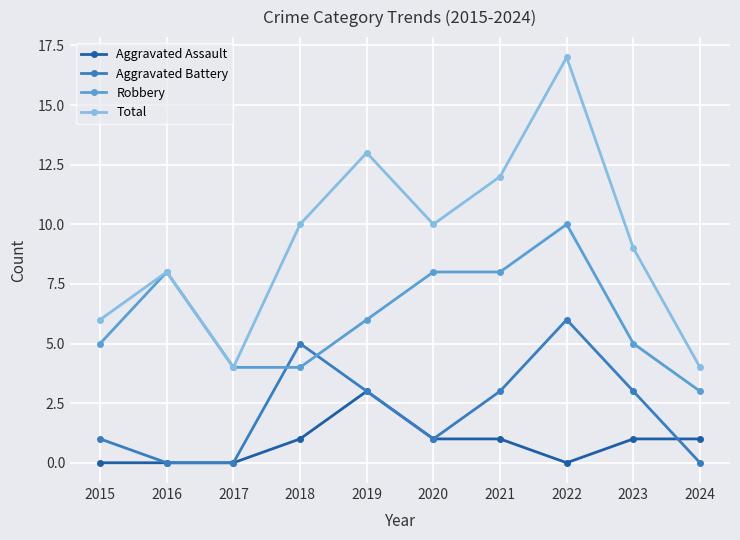

Reading left to right, transcribe all the data shown in this chart.

Aggravated Assault: 2015=0	2016=0	2017=0	2018=1	2019=3	2020=1	2021=1	2022=0	2023=1	2024=1
Aggravated Battery: 2015=1	2016=0	2017=0	2018=5	2019=3	2020=1	2021=3	2022=6	2023=3	2024=0
Robbery: 2015=5	2016=8	2017=4	2018=4	2019=6	2020=8	2021=8	2022=10	2023=5	2024=3
Total: 2015=6	2016=8	2017=4	2018=10	2019=13	2020=10	2021=12	2022=17	2023=9	2024=4